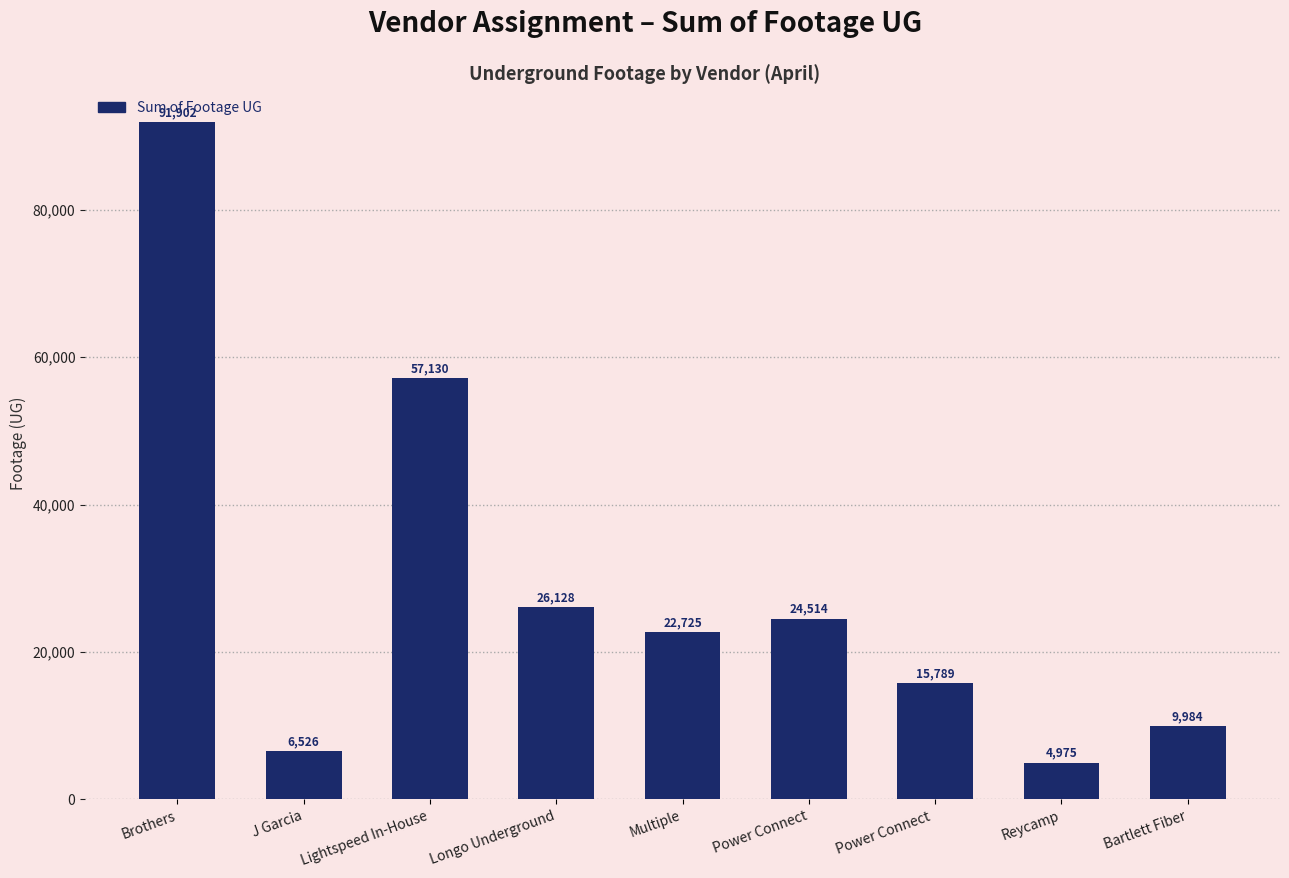

What position from the right is J Garcia?

8